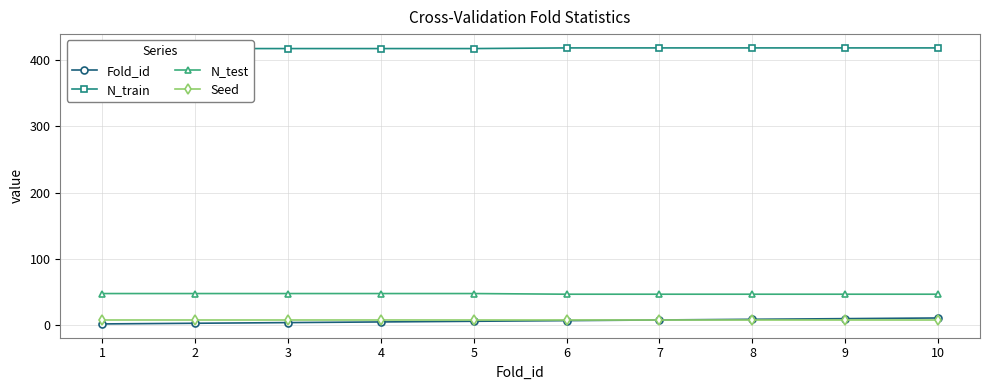

At how many categories does at least one series exceed 191?

10